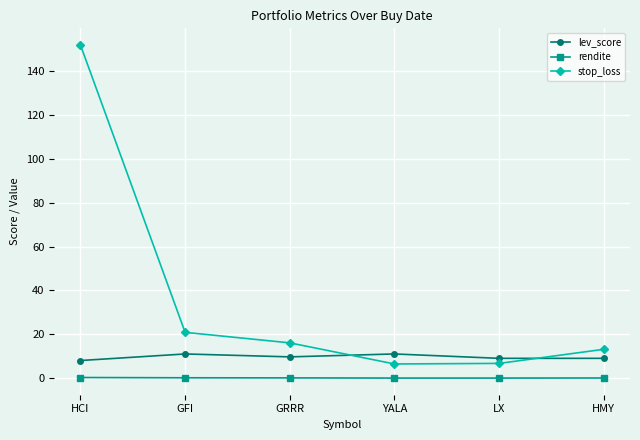

Which series has the largest range (max minus min)?

stop_loss